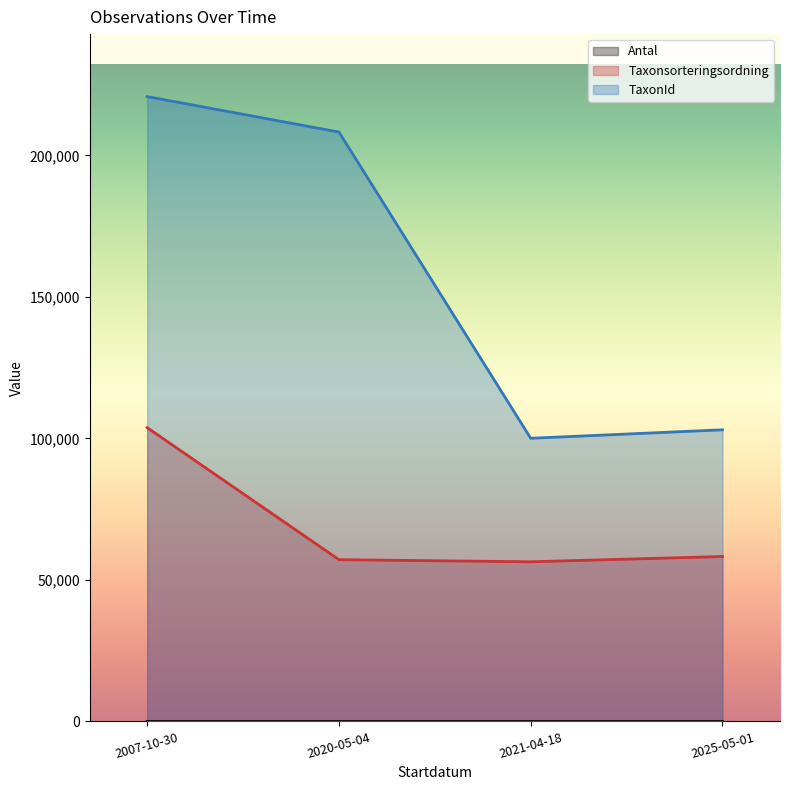

True or false: Antal and Taxonsorteringsordning intersect in this chart.

False